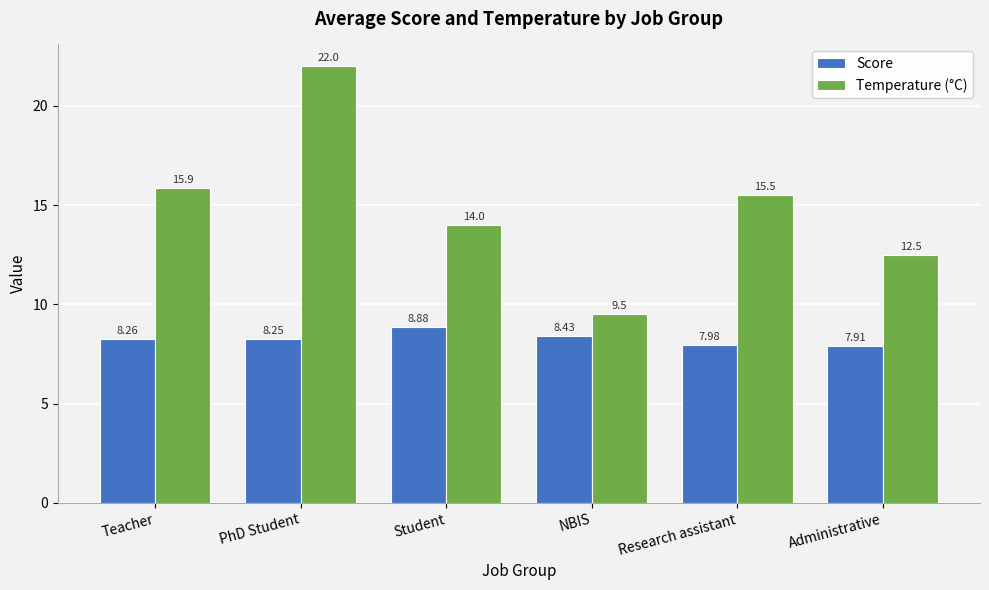

Which series has the largest range (max minus min)?

Temperature (°C)